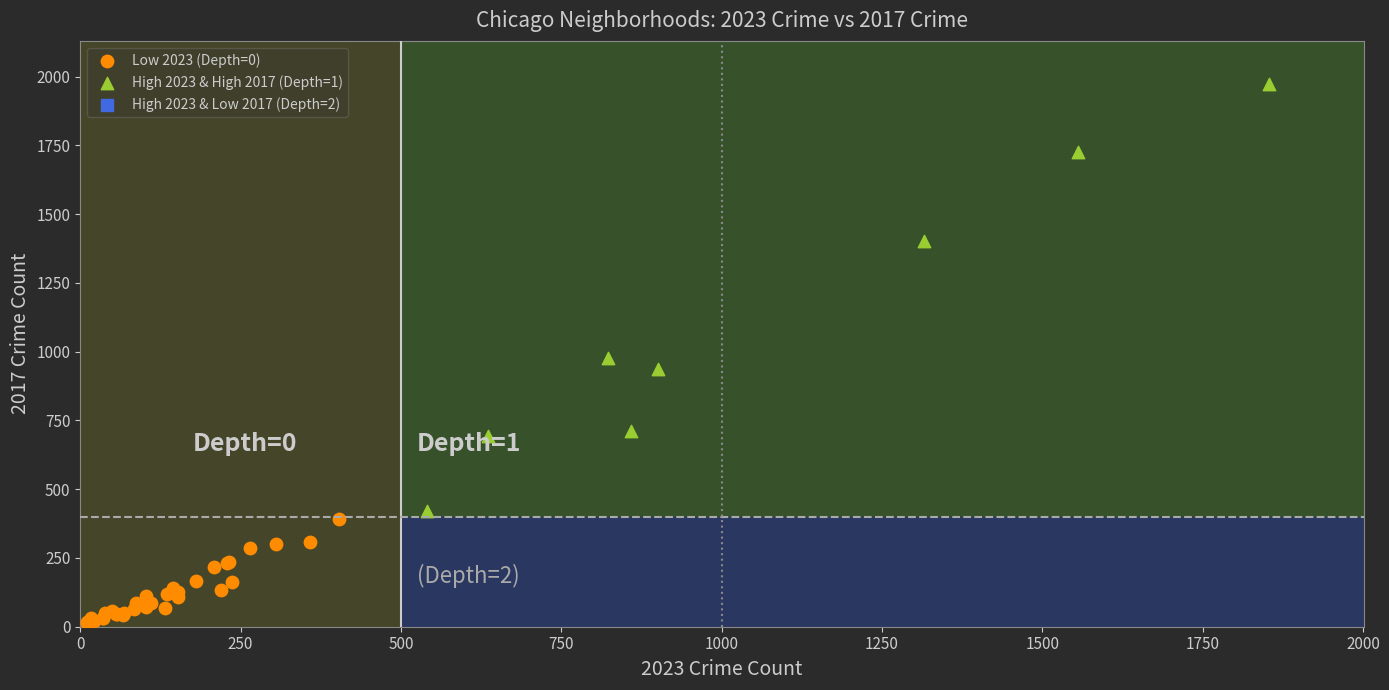

Which series reaches the maximum Y coordinate?

High 2023 & High 2017 (Depth=1)